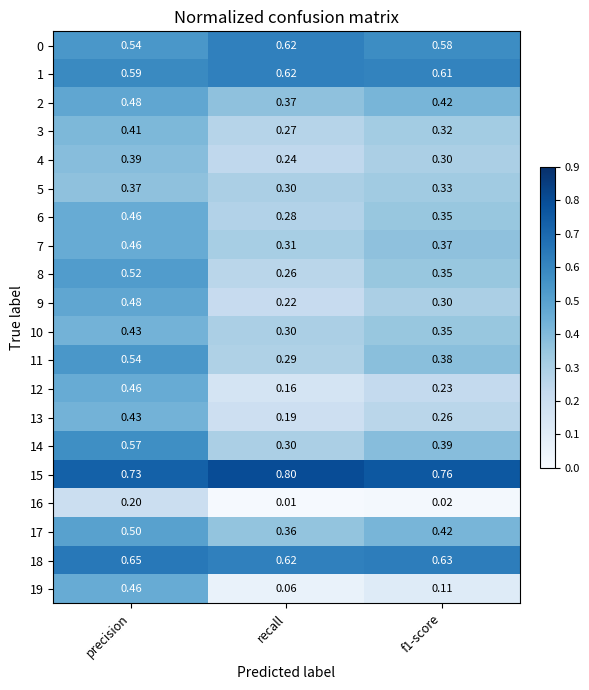

Where is 12 nearest to the value 0?

recall